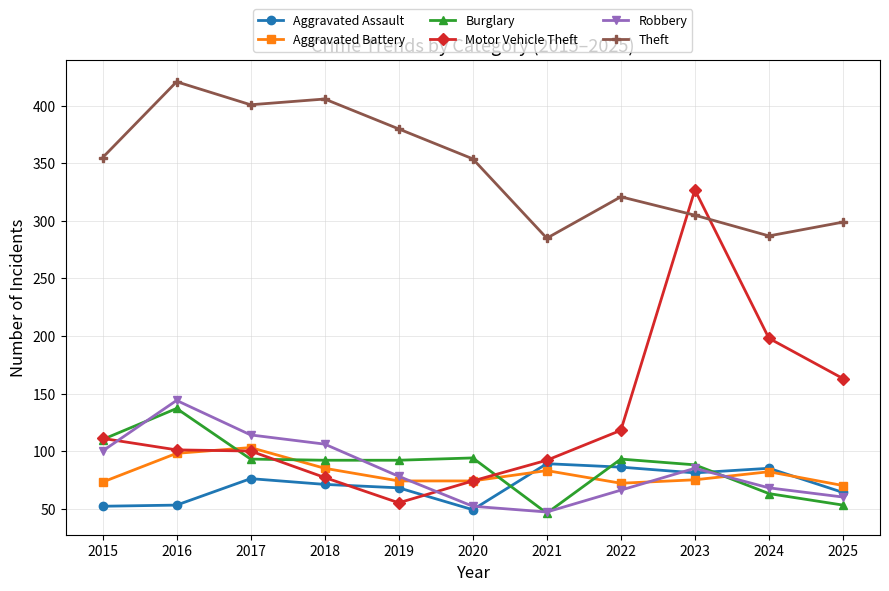

What is the approximate value of Aggravated Assault at 2020, to the nearest 10?

50